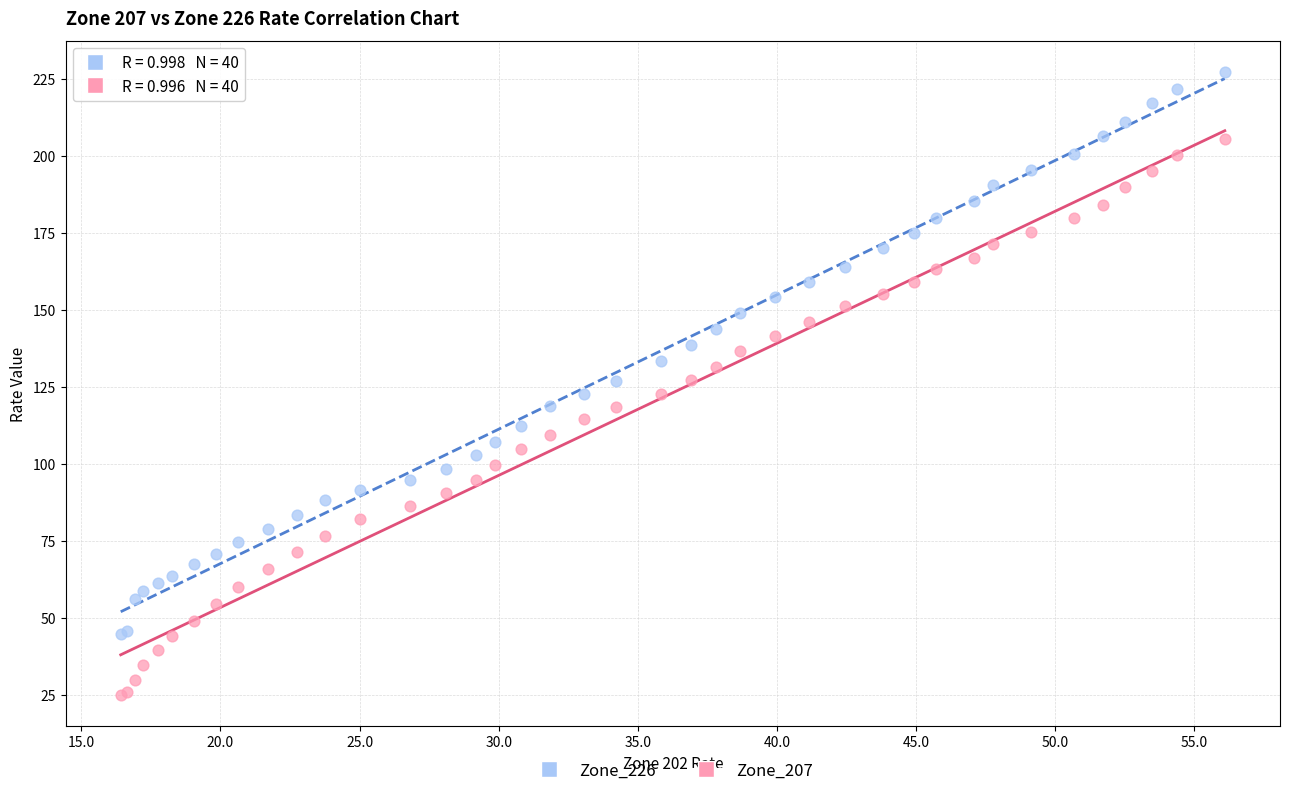

Which series reaches the maximum Y coordinate?

Zone_226